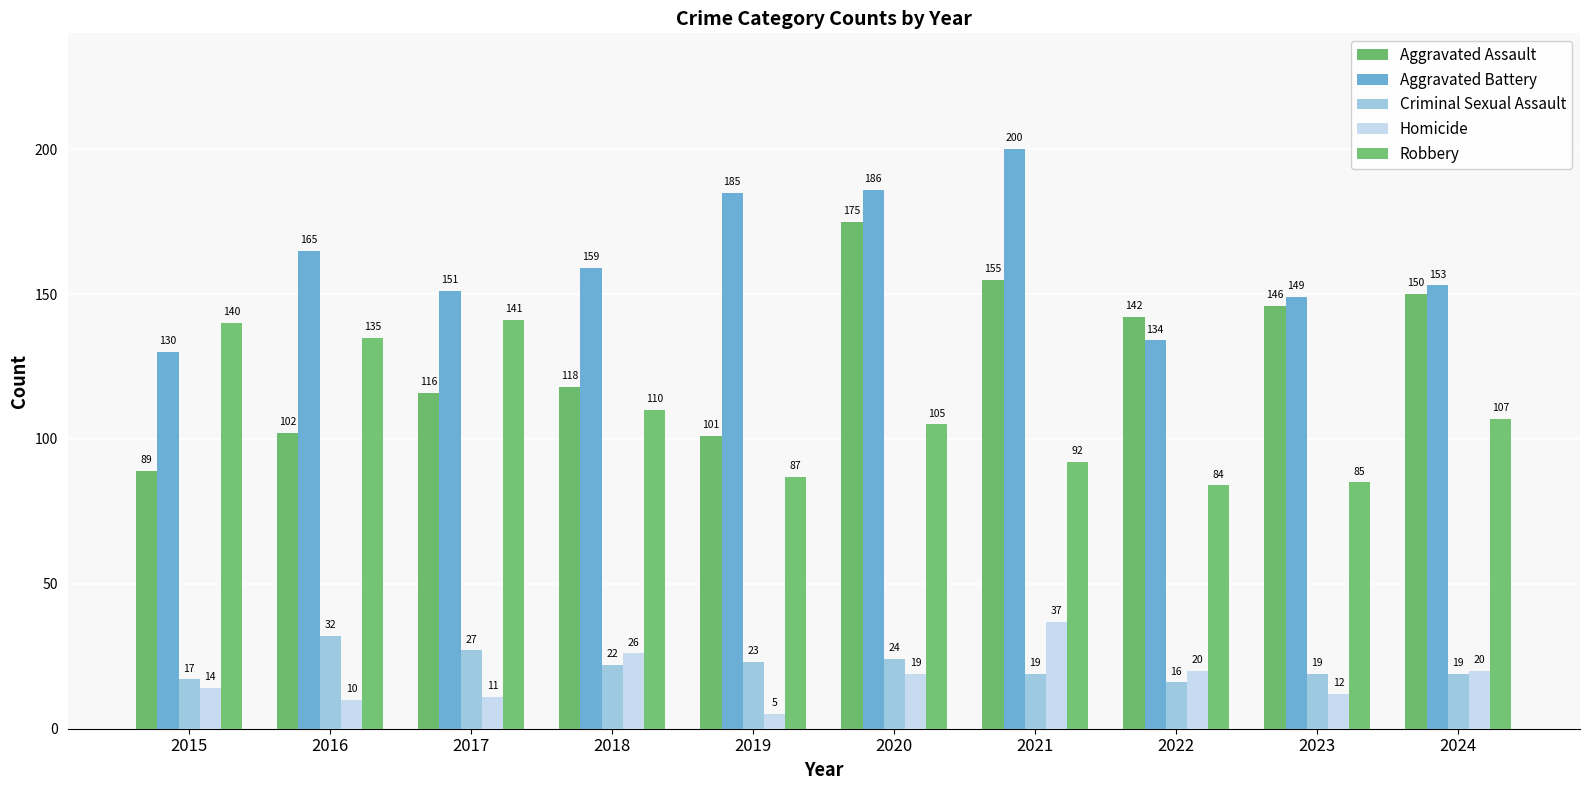

The Criminal Sexual Assault series shows 32 at 2016. True or false?

True